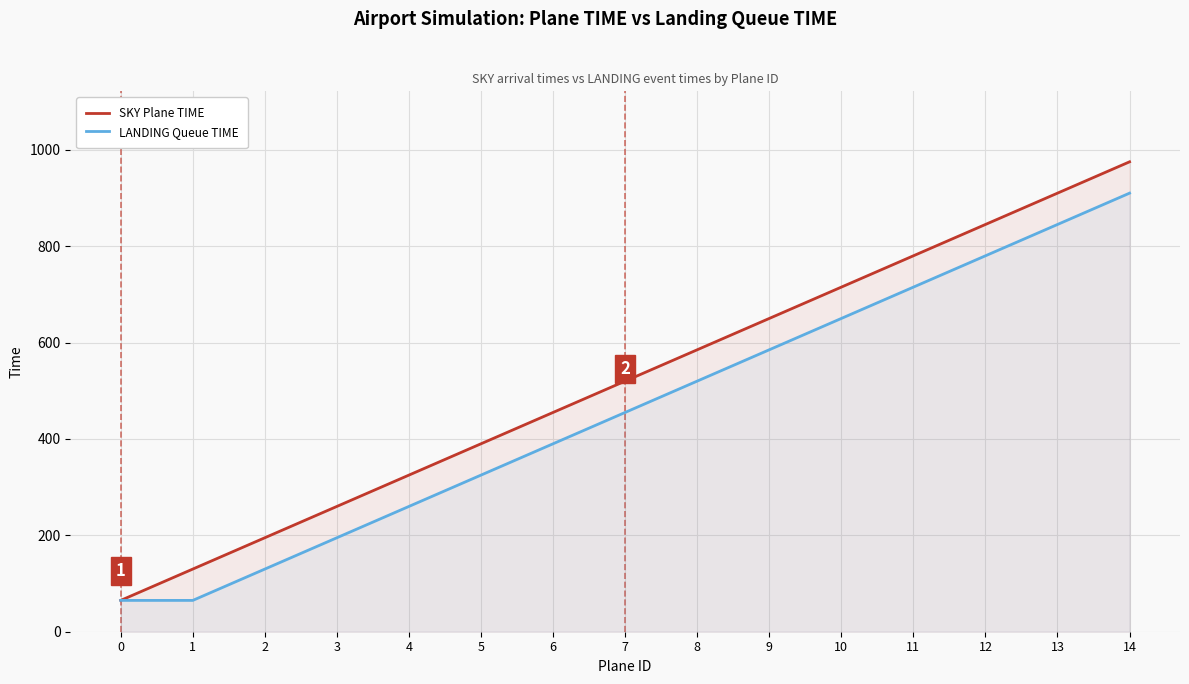

At 3, list the series in order from largest to smallest.

SKY Plane TIME, LANDING Queue TIME